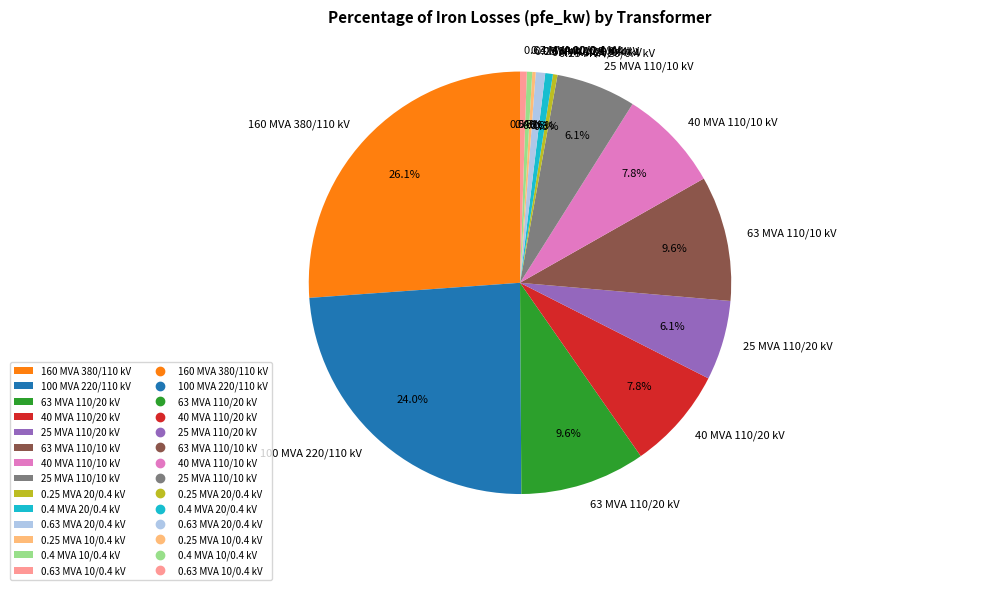

Does any single category account for the majority?

No